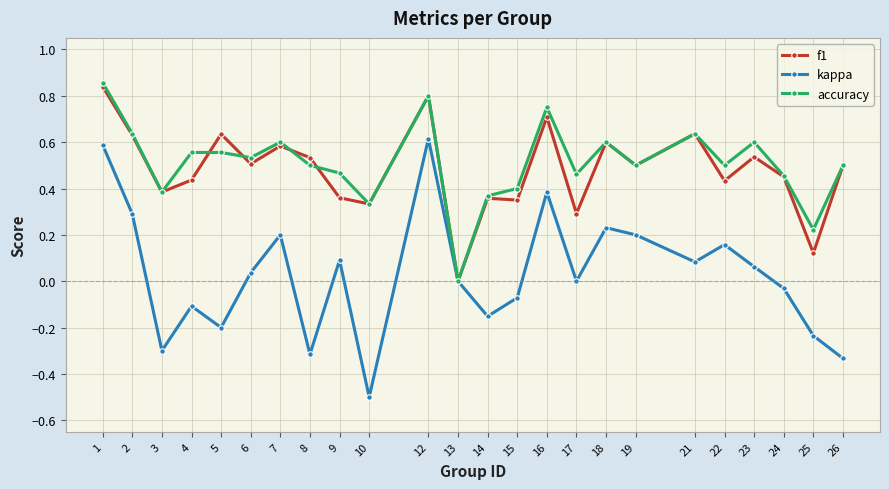

What is the sum of all kappa values?

0.7